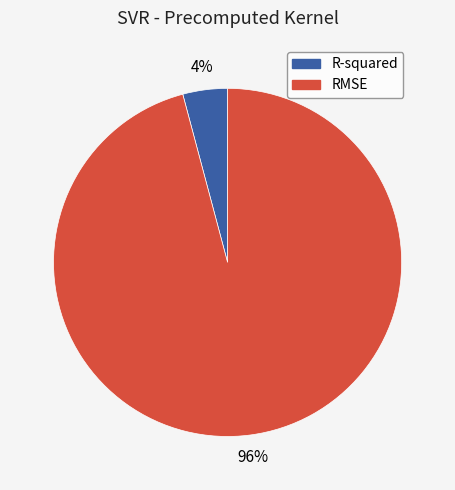

Is RMSE the majority of the pie?

Yes